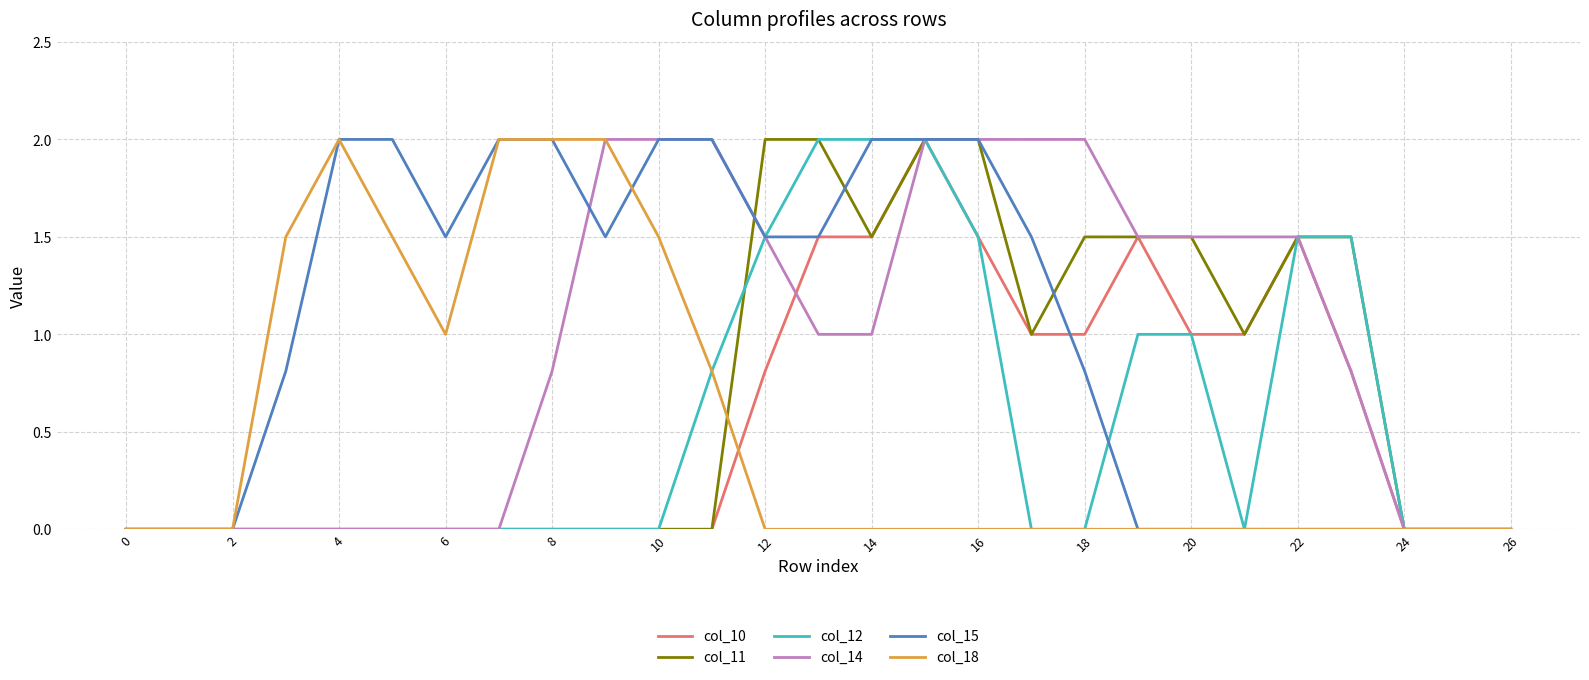

What is the difference between the maximum and minimum values in the col_10 series?

2.0